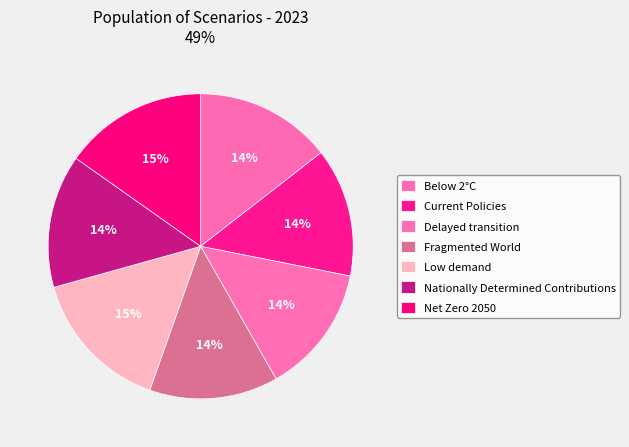

Which category has the smallest portion of the pie?

Fragmented World